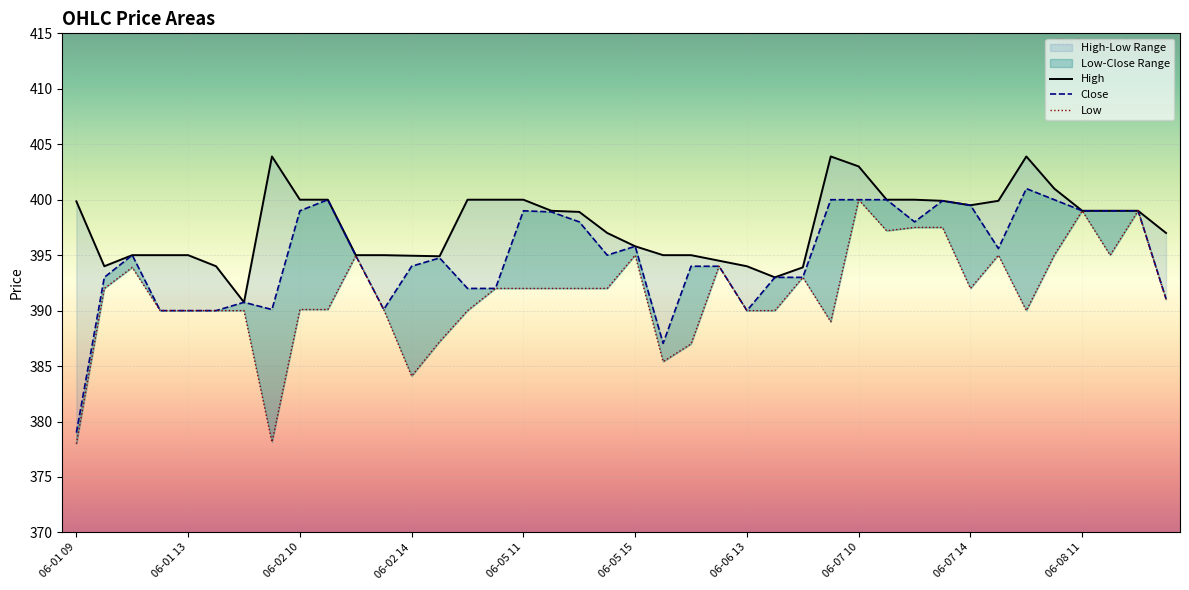

What is the sum of the Close values at 06-07 10 and 06-02 14?

794.0